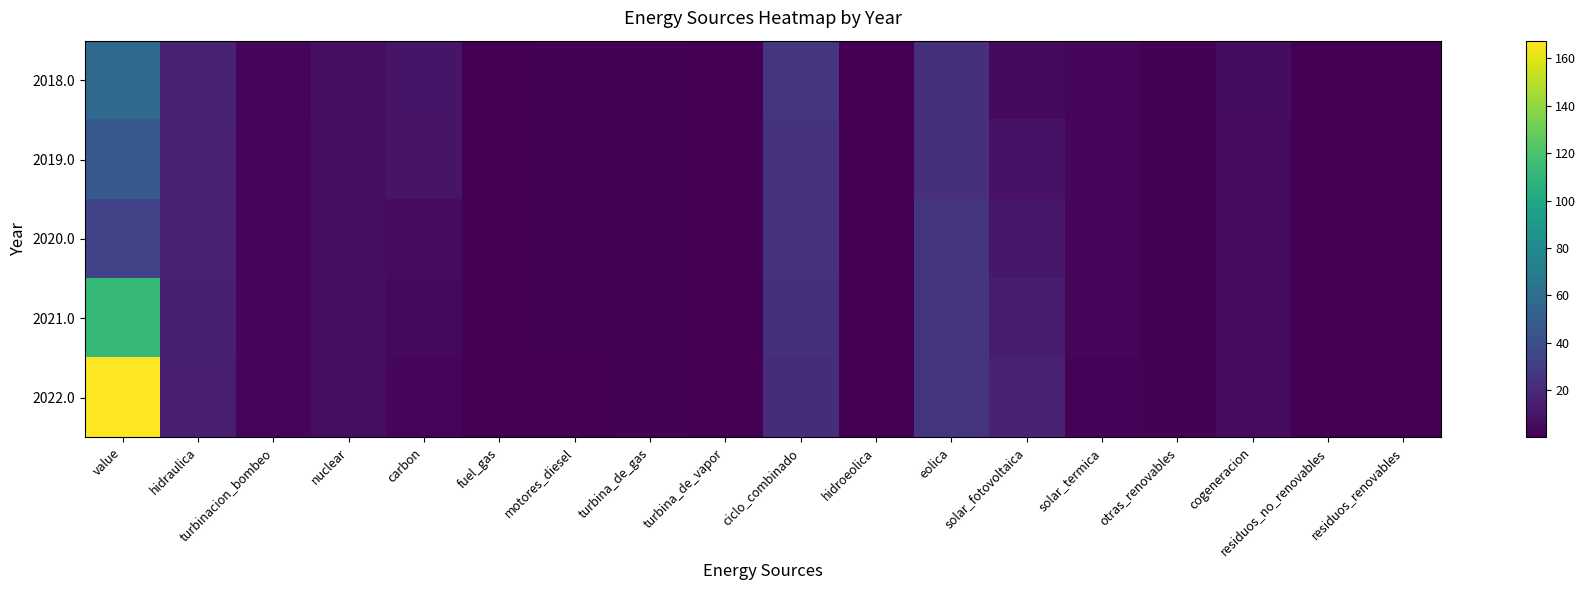

At which category is the sum across all series the highest?

value